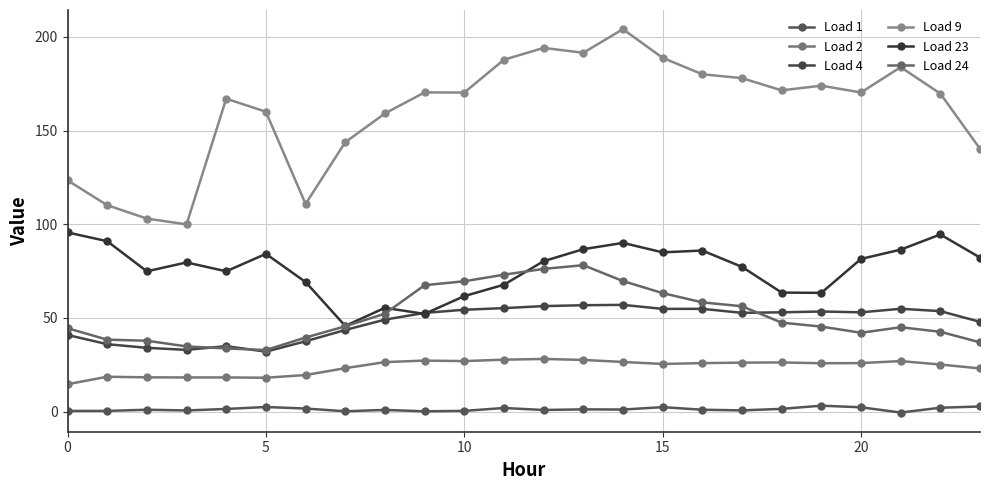

What are all the series names shown in the legend?

Load 1, Load 2, Load 4, Load 9, Load 23, Load 24